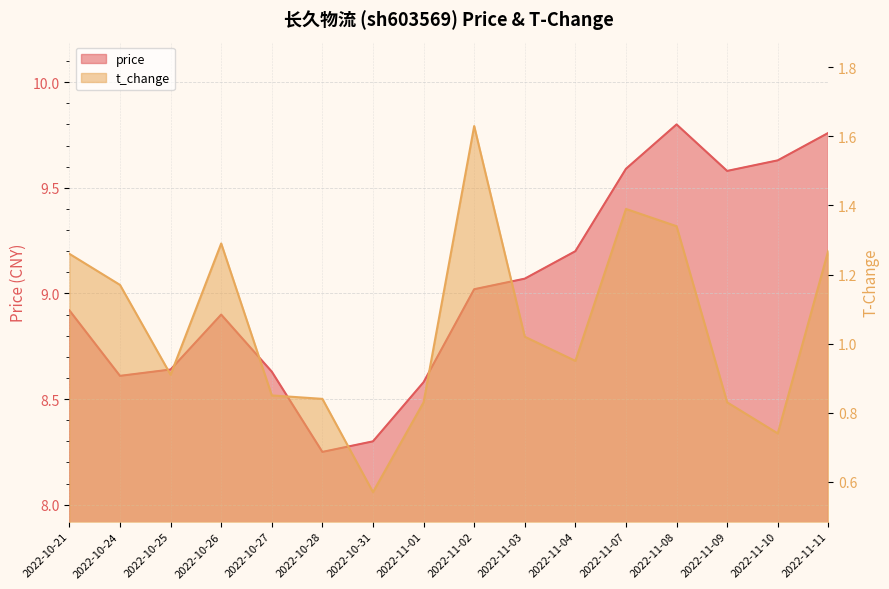

What is the difference between the highest and lowest values at 2022-11-11?

8.5